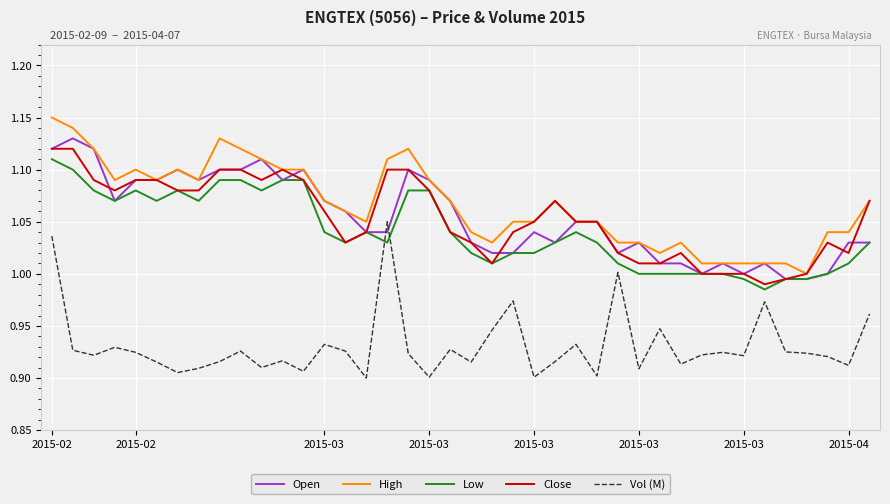

How many times do Low and Vol (M) cross each other?

2